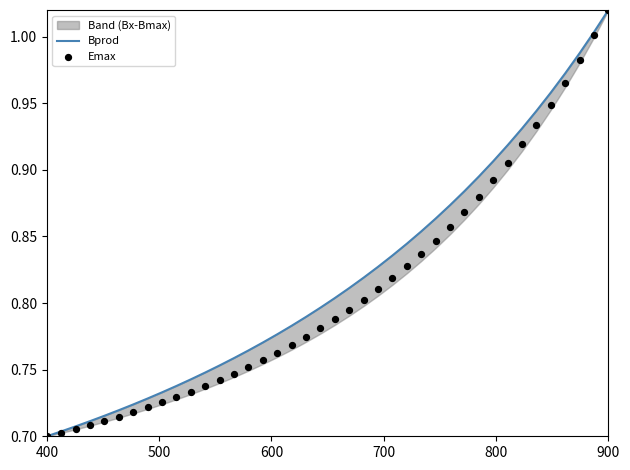

The value of Bprod at 900 is 1.5. True or false?

False